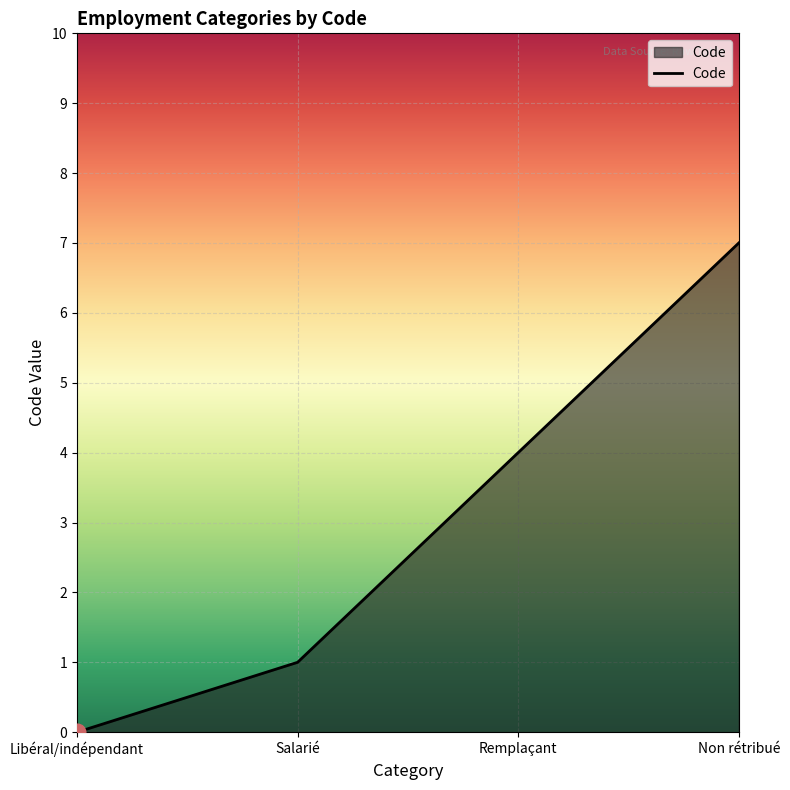

What position from the right is Salarié?

3